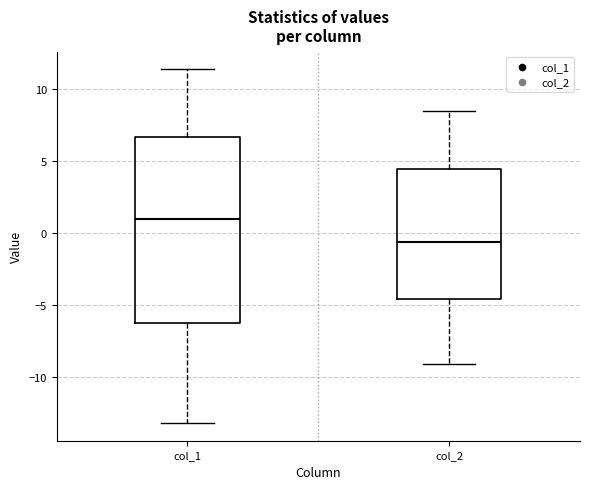

Which box's median line is the highest?

col_1